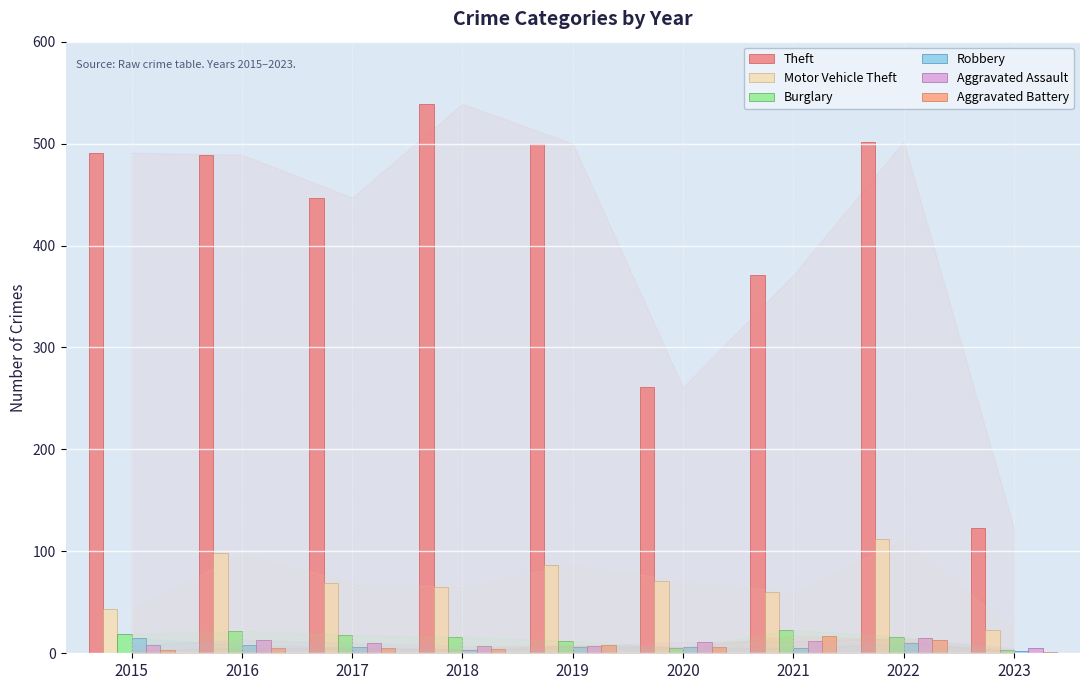

Is it true that Theft equals 123 at 2023?

True